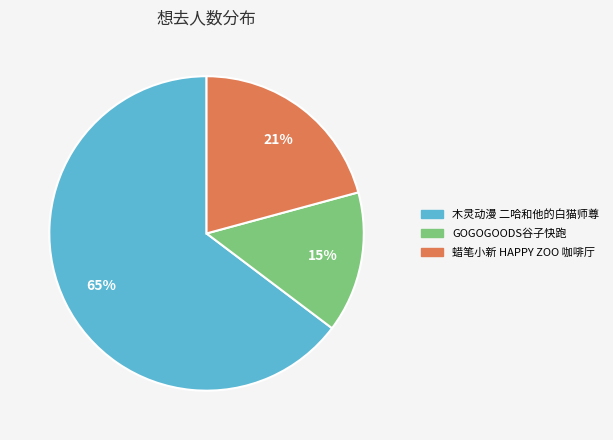

To the nearest percent, what is the average slice percentage?

33%